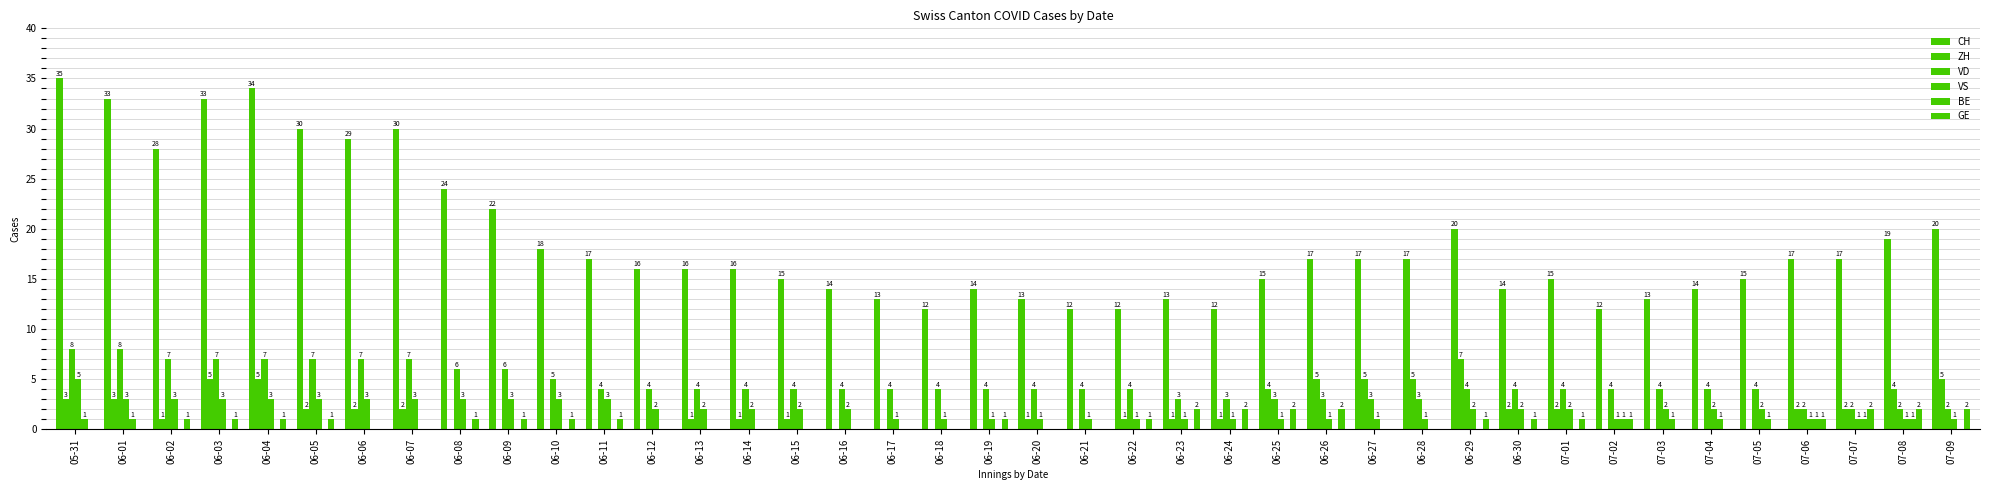

What is the difference between the second highest and second lowest values in the VS series?

2